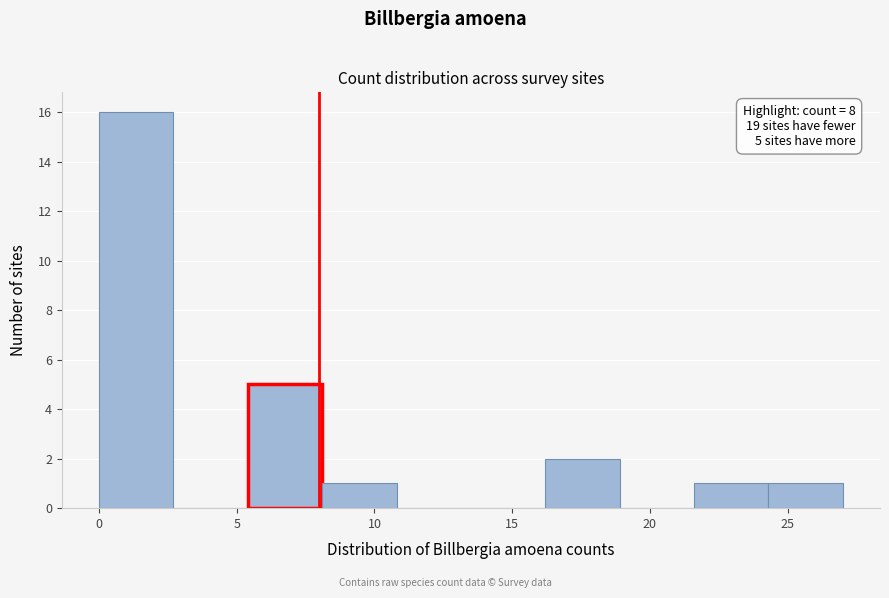

Which range on the x-axis has the tallest bar?

0.0 to 2.7